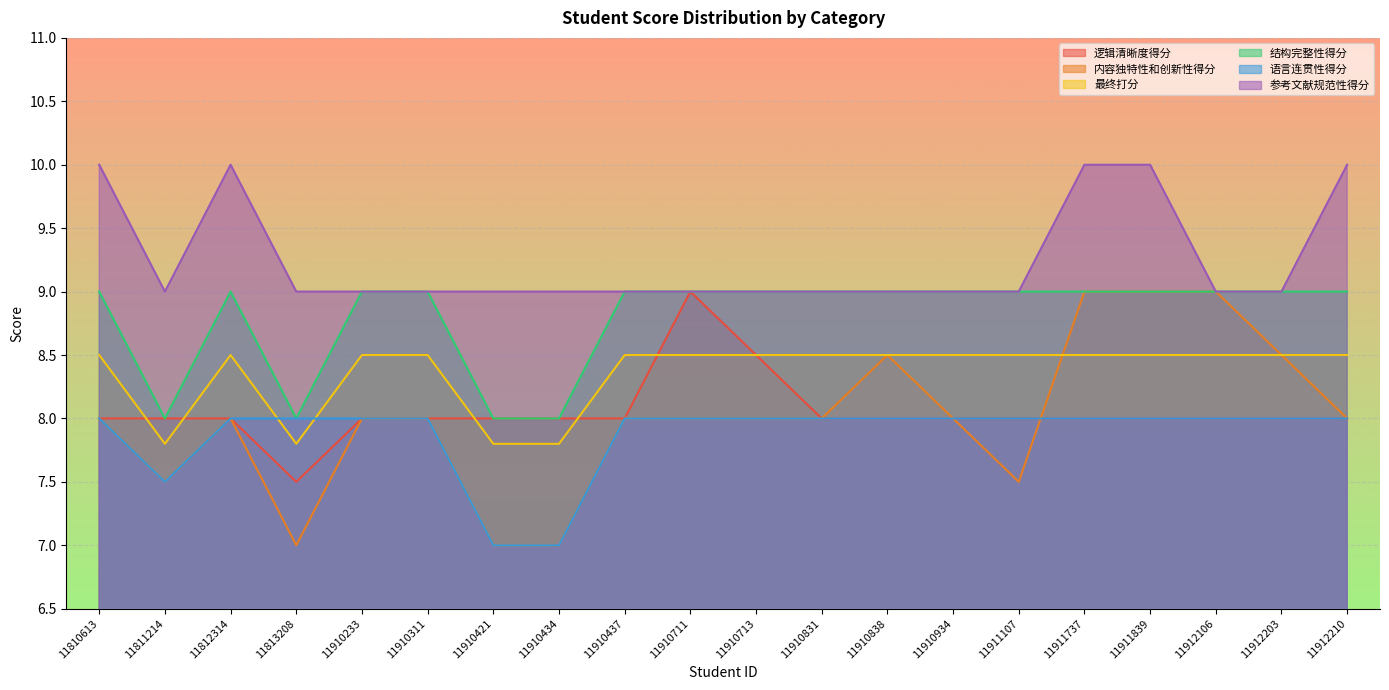

What are all the series names shown in the legend?

逻辑清晰度得分, 内容独特性和创新性得分, 最终打分, 结构完整性得分, 语言连贯性得分, 参考文献规范性得分